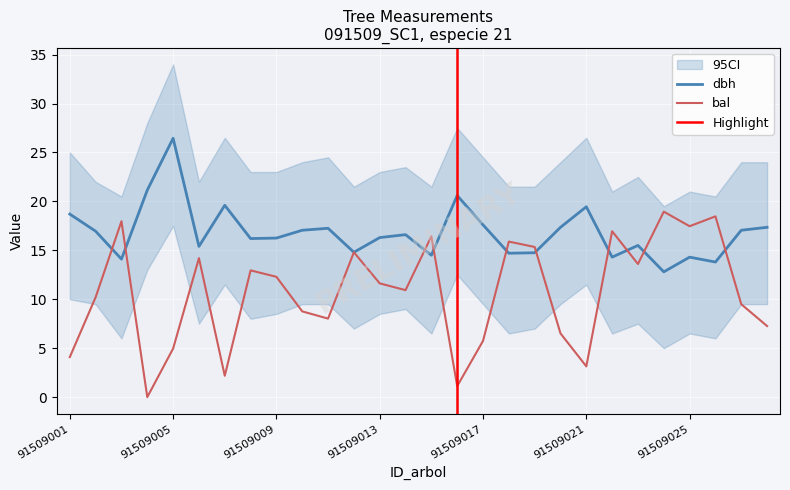

What is the value of the dbh point at the 24th from the left?

12.8